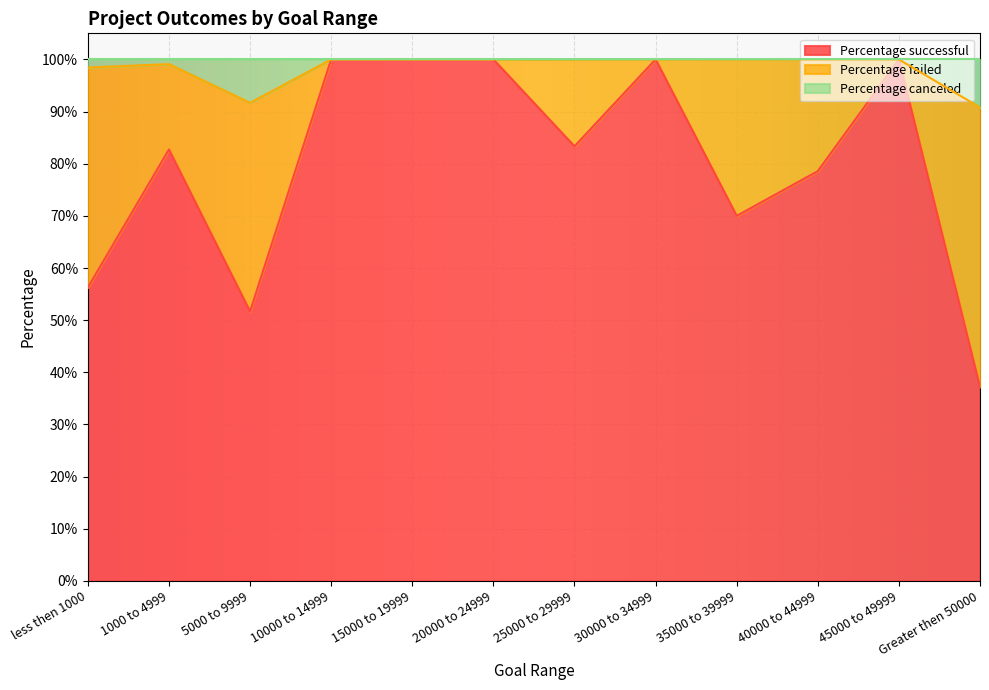

True or false: Percentage canceled and Percentage successful cross at least once.

False